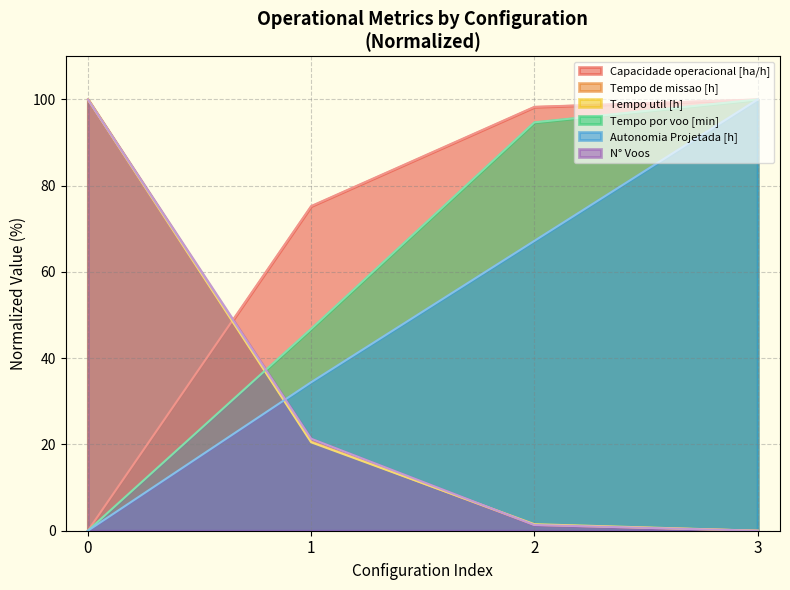

Where is Tempo util [h] nearest to the value 50?

1